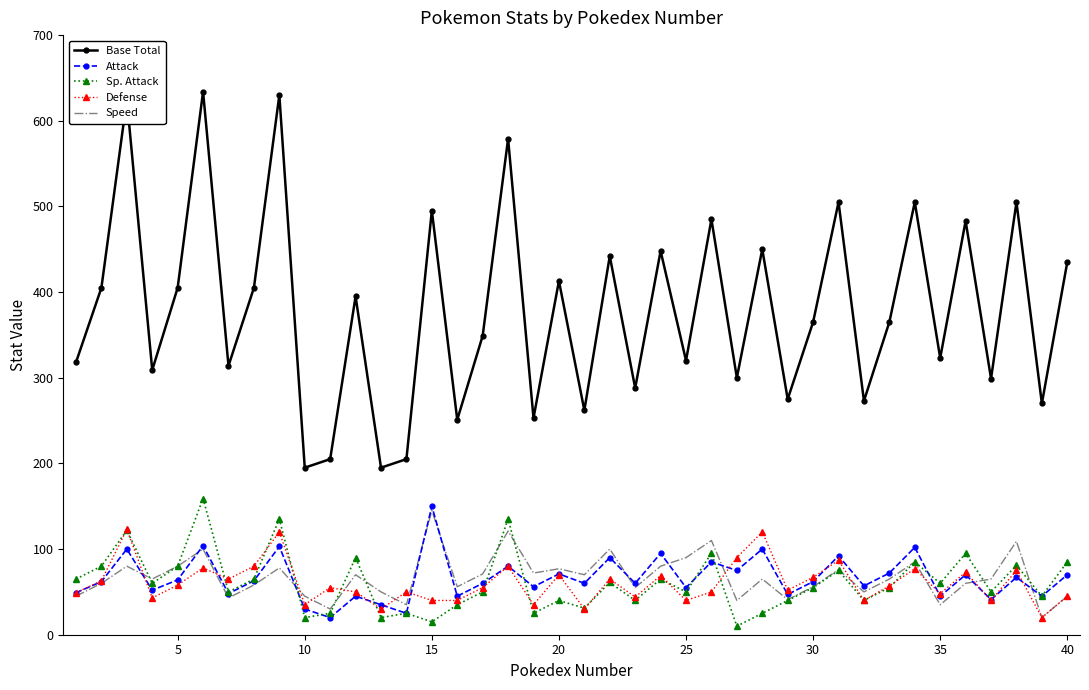

Which series has the largest range (max minus min)?

Base Total